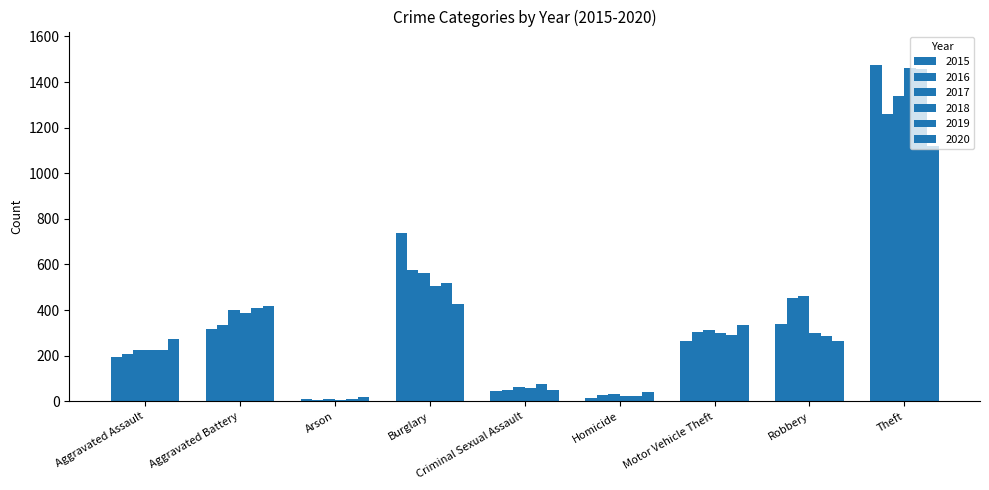

The value of 2015 at Aggravated Battery is 316. True or false?

True